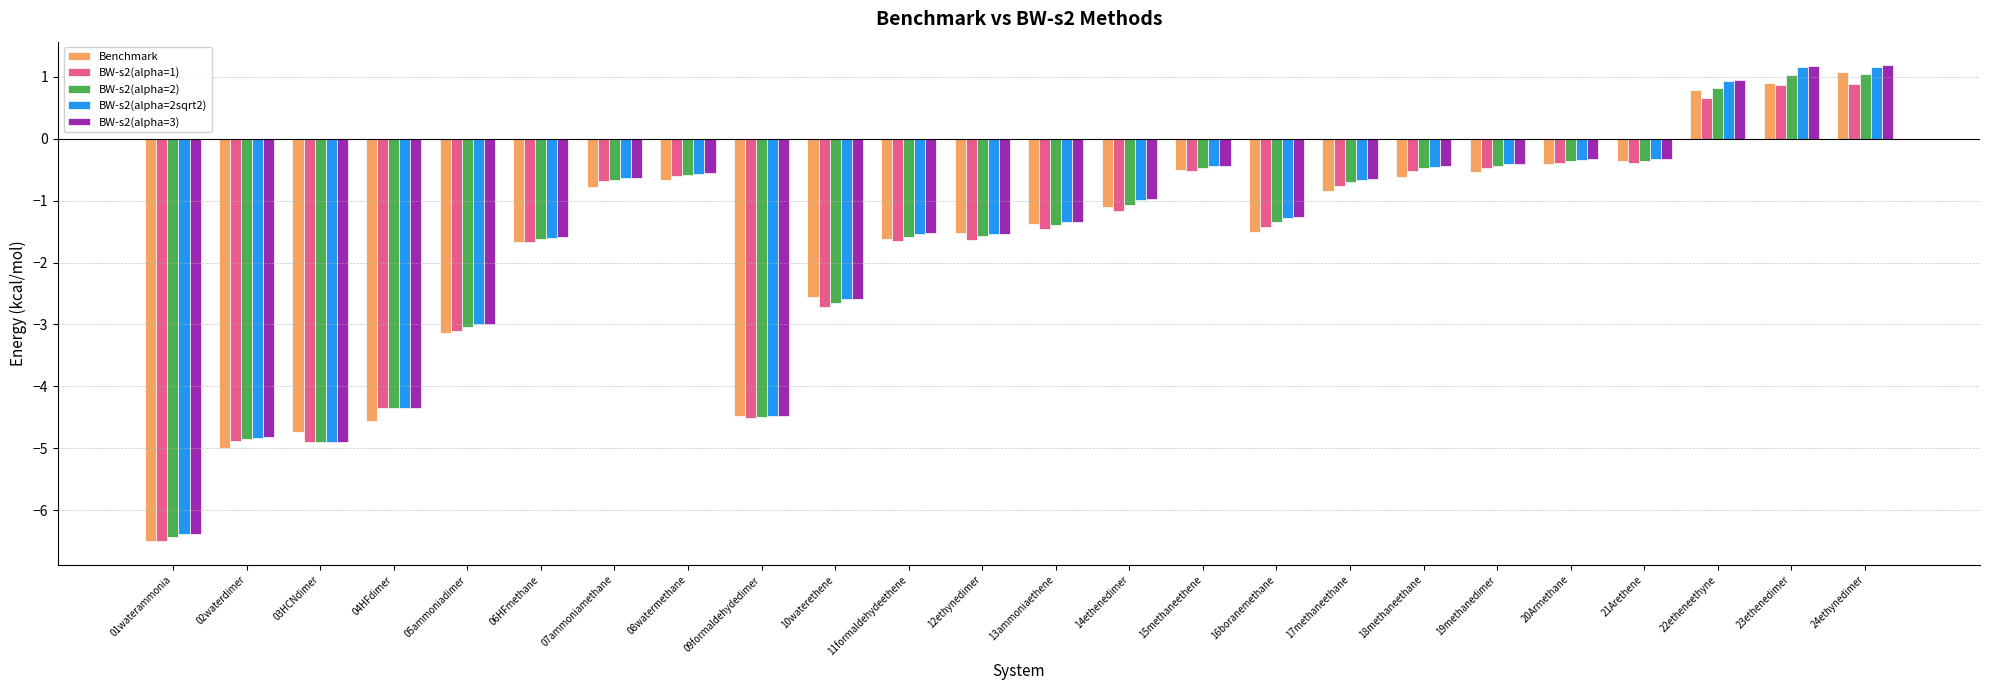

Are the bars grouped side by side (vs. stacked)?

Yes